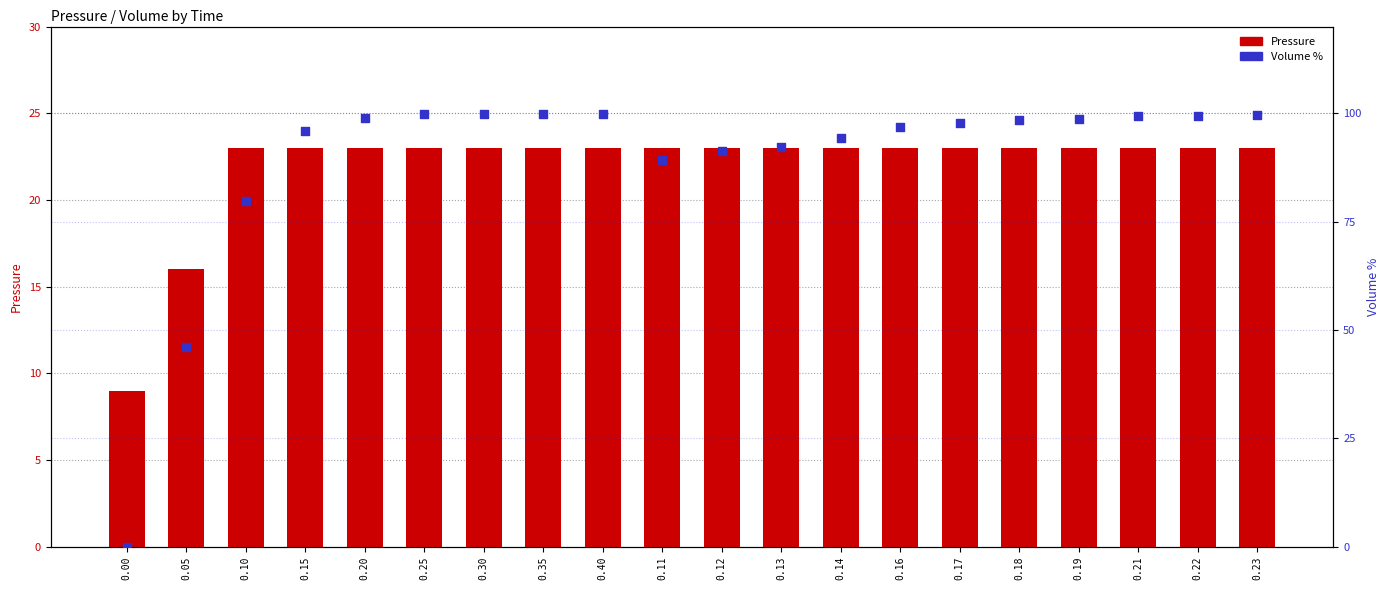

Which series has the largest total across all categories?

Volume %